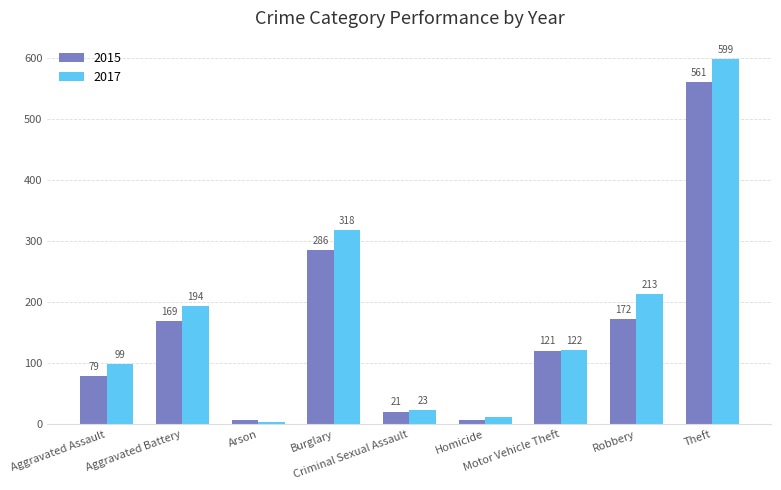

List the series in order of their overall mean, lowest first.

2015, 2017